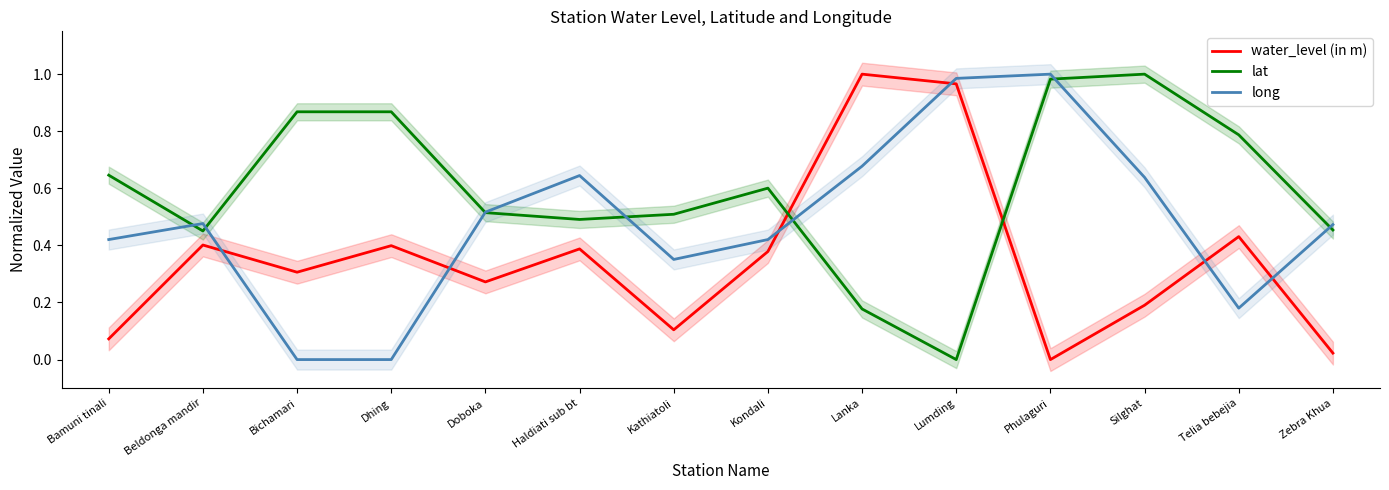

Reading right to left, list all the values displayed in this chart.

water_level (in m): 0.0	0.4	0.2	0.0	1.0	1.0	0.4	0.1	0.4	0.3	0.4	0.3	0.4	0.1
lat: 0.5	0.8	1.0	1.0	0.0	0.2	0.6	0.5	0.5	0.5	0.9	0.9	0.5	0.6
long: 0.5	0.2	0.6	1.0	1.0	0.7	0.4	0.4	0.6	0.5	0.0	0.0	0.5	0.4